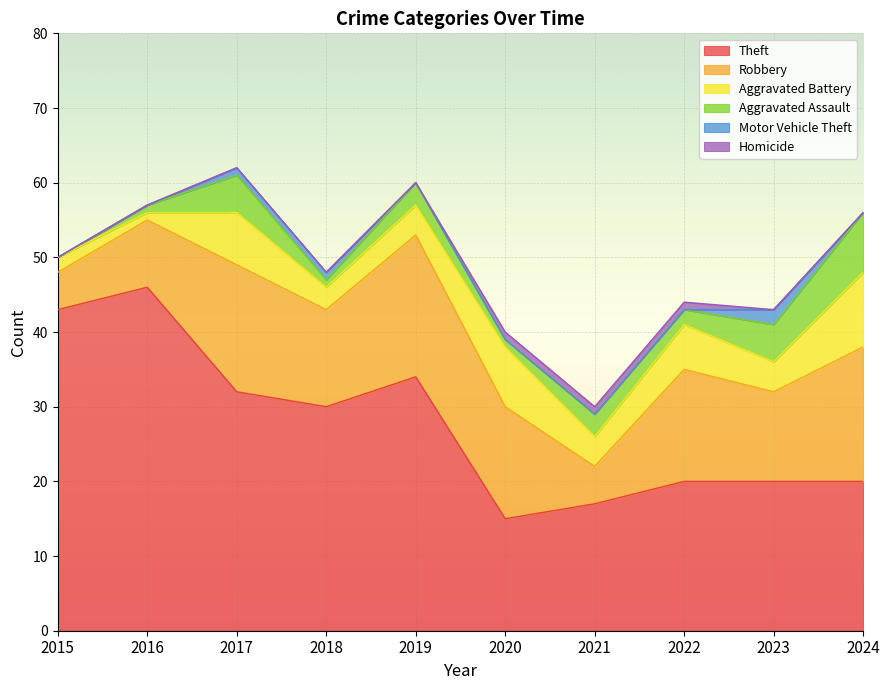

Where is Motor Vehicle Theft nearest to the value 1?

2017